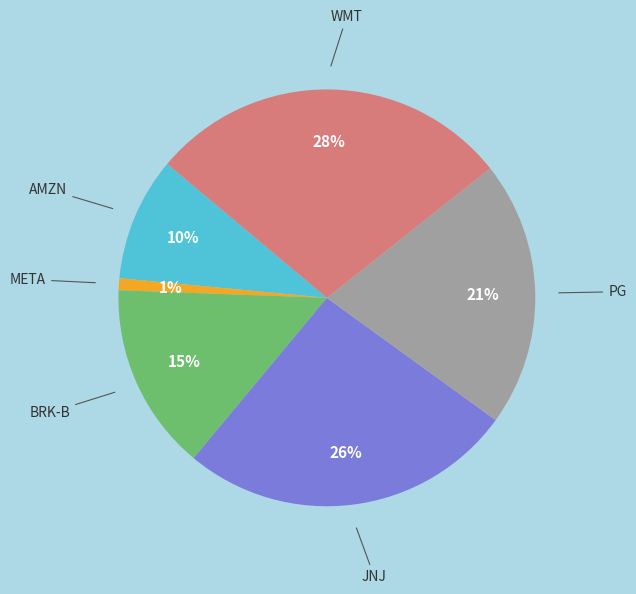

What is the smallest slice in the pie chart?

META